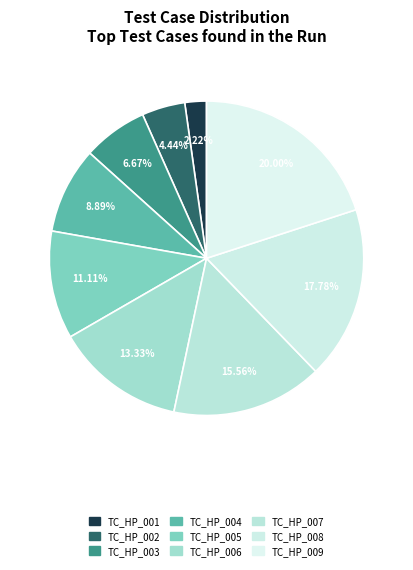

To the nearest percent, what is the difference between the TC_HP_005 and TC_HP_007 slice percentages?

4%